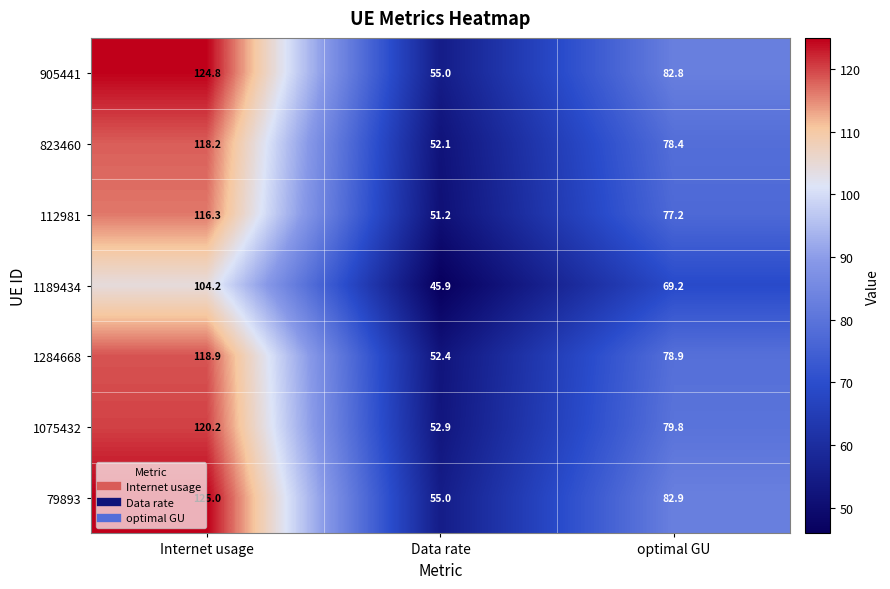

The value of 905441 at Data rate is 81.8. True or false?

False